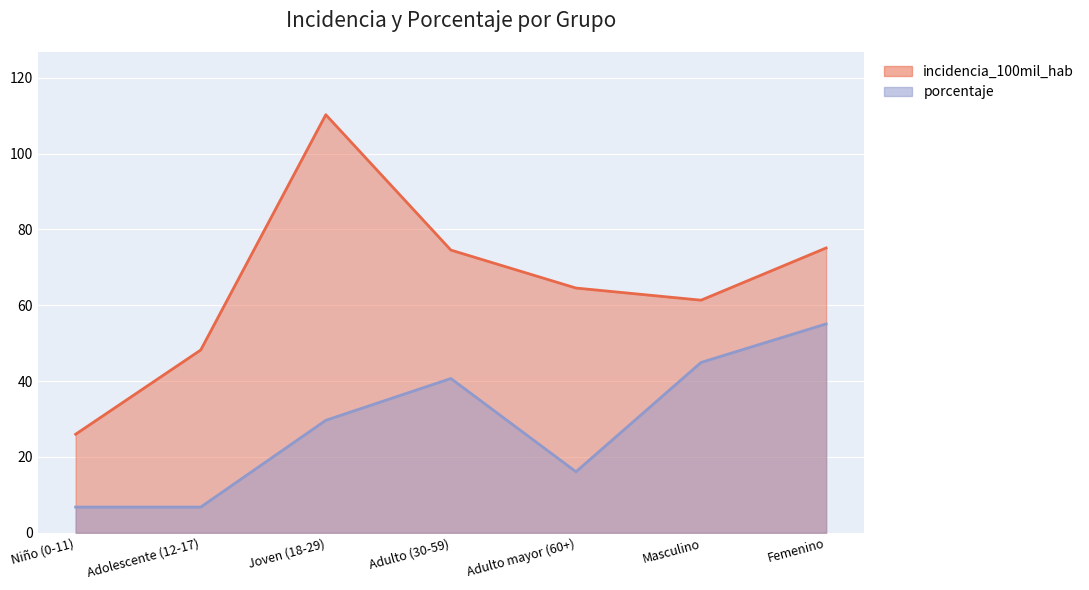

At which category is the sum across all series the highest?

Joven (18-29)